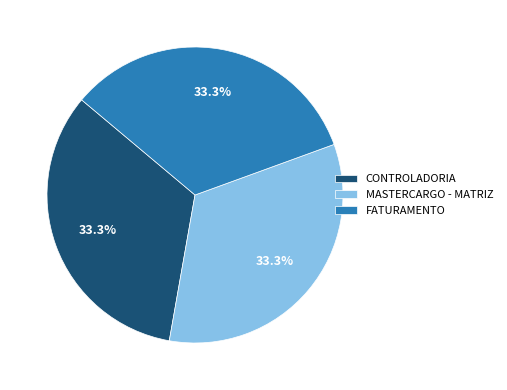

Does CONTROLADORIA account for over 50% of the chart?

No